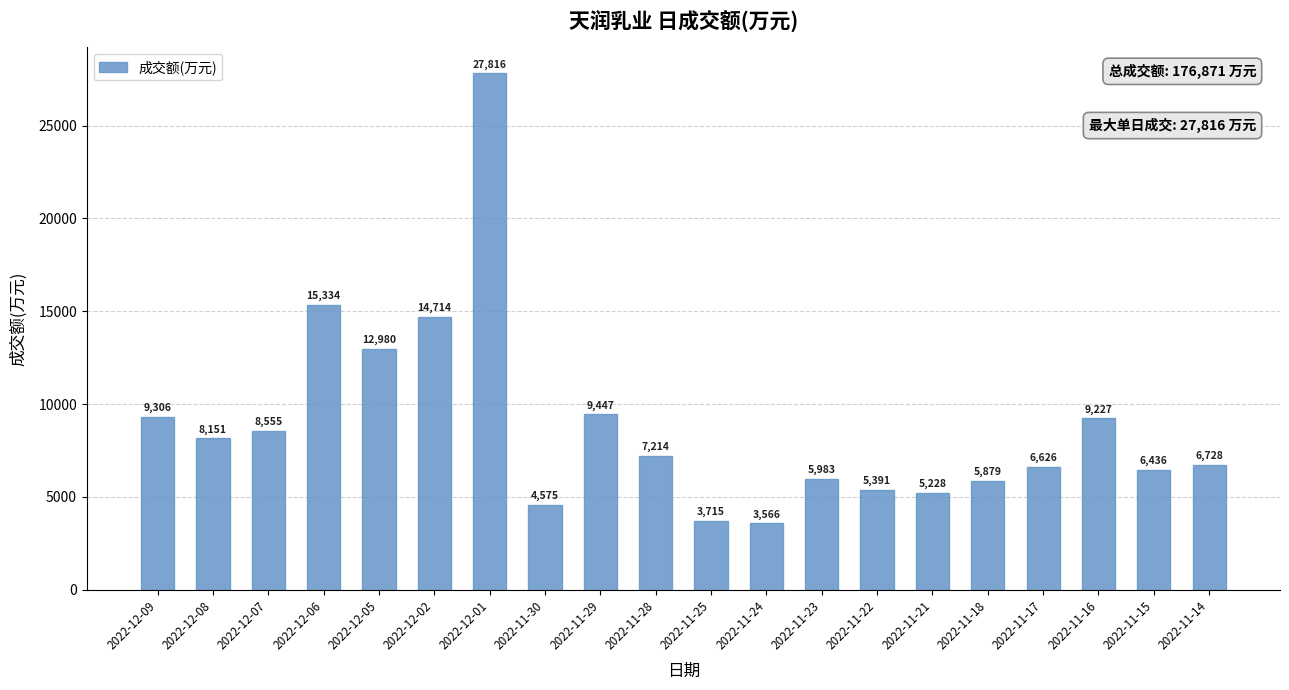

Count the number of data series in this chart.

1